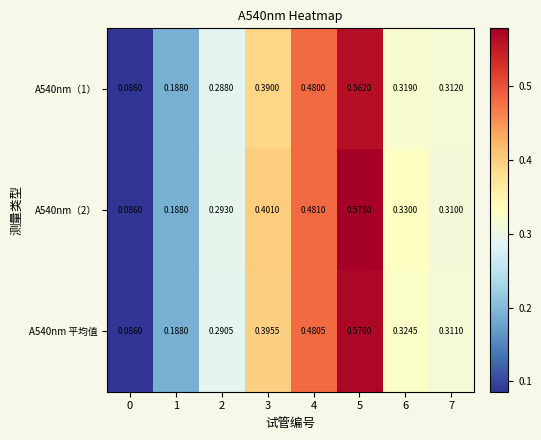

Is the value of A540nm（1） at 2 greater than the value of A540nm 平均值 at 3?

No